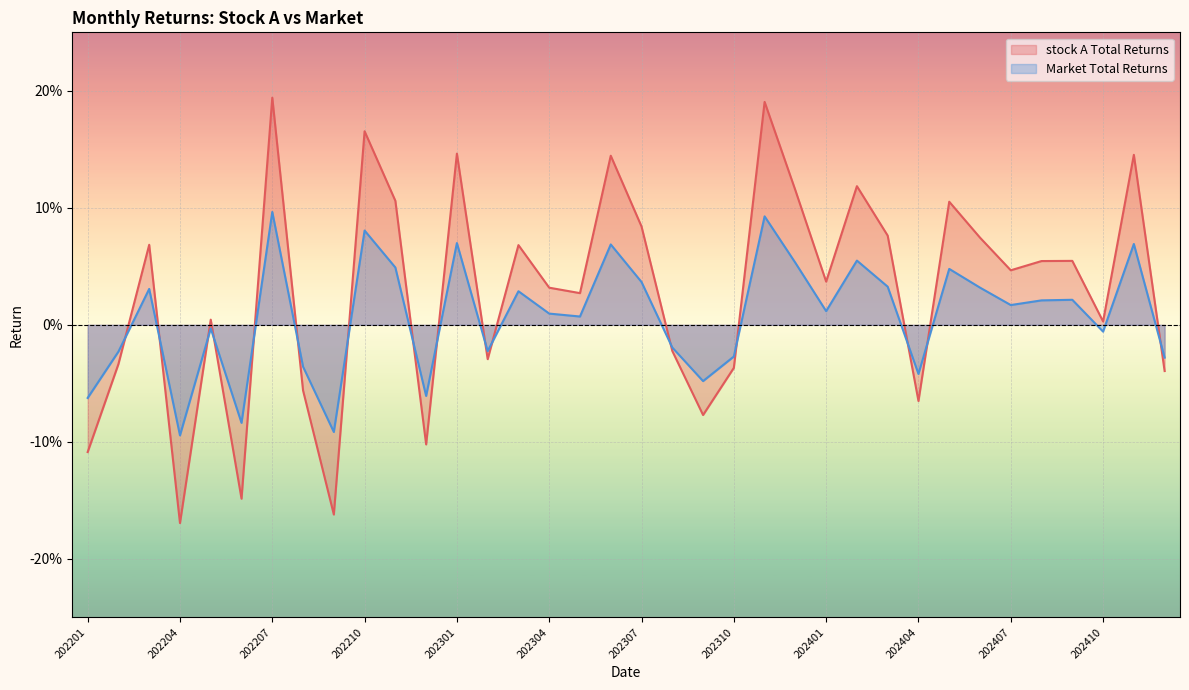

What is the difference between the maximum and second lowest values in the stock A Total Returns series?

0.4